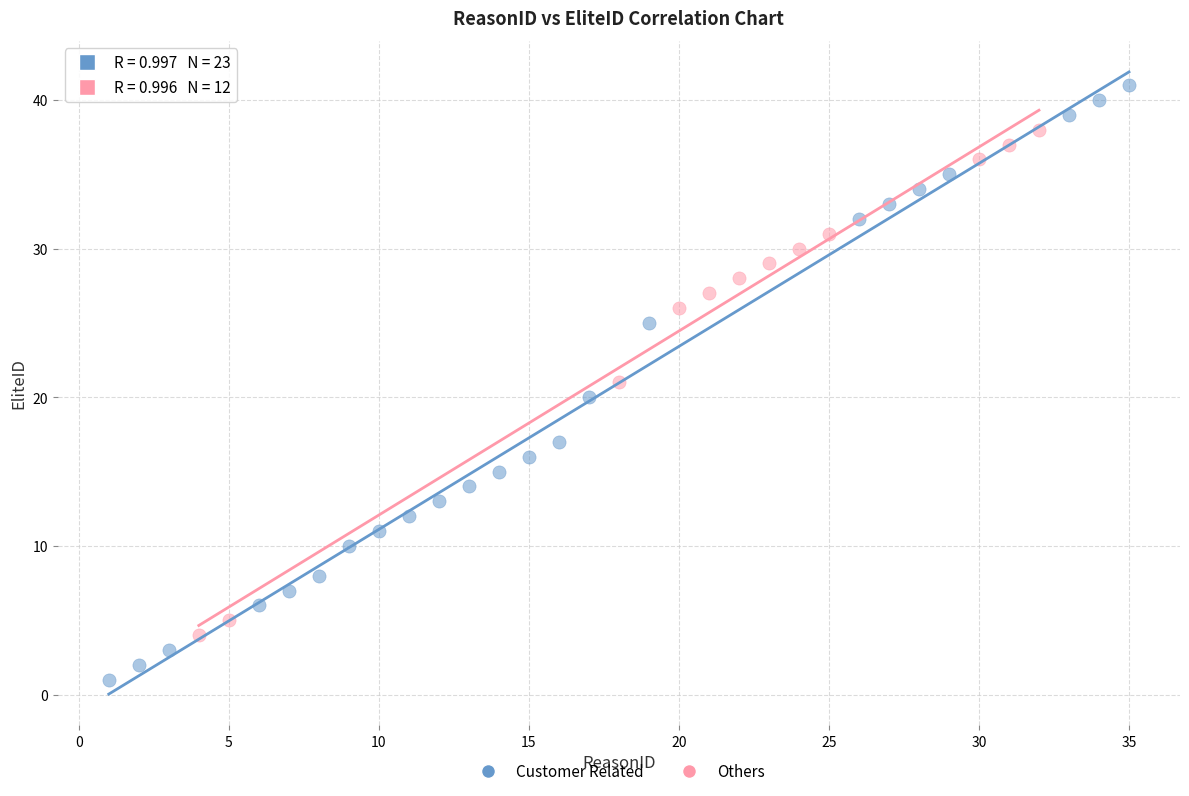

Which series reaches the minimum Y coordinate?

Customer Related